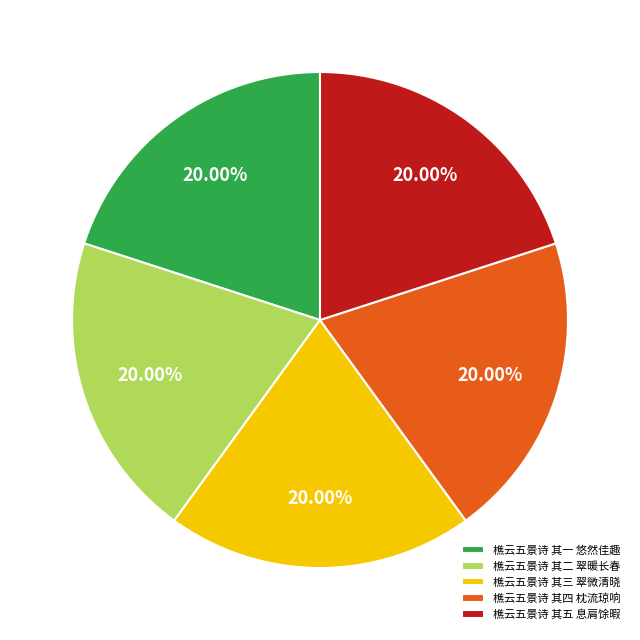

Does 樵云五景诗 其五 息肩馀暇 account for over 50% of the chart?

No